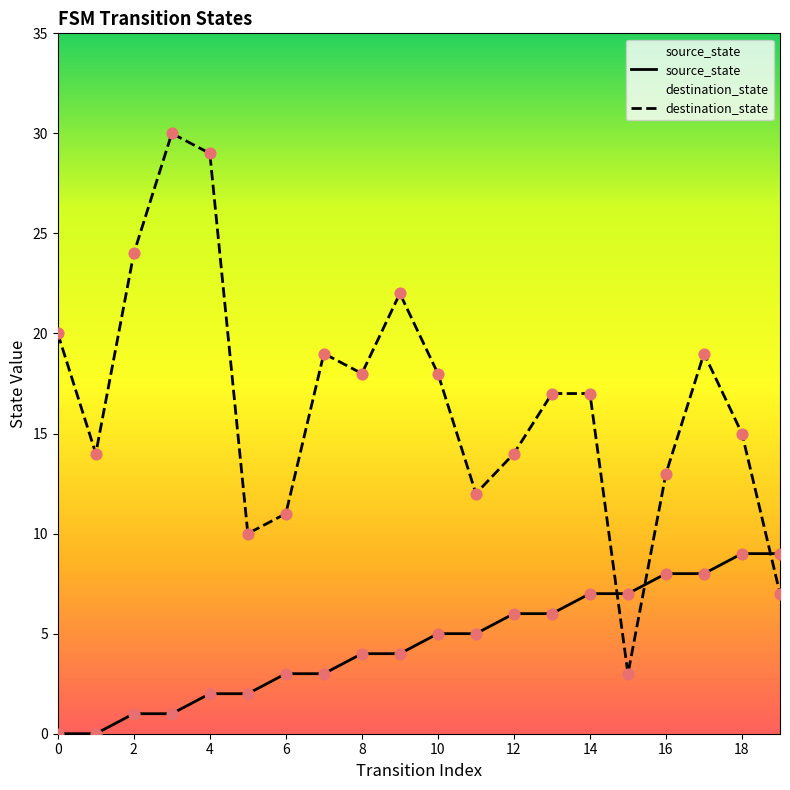

Which series has the largest total across all categories?

destination_state